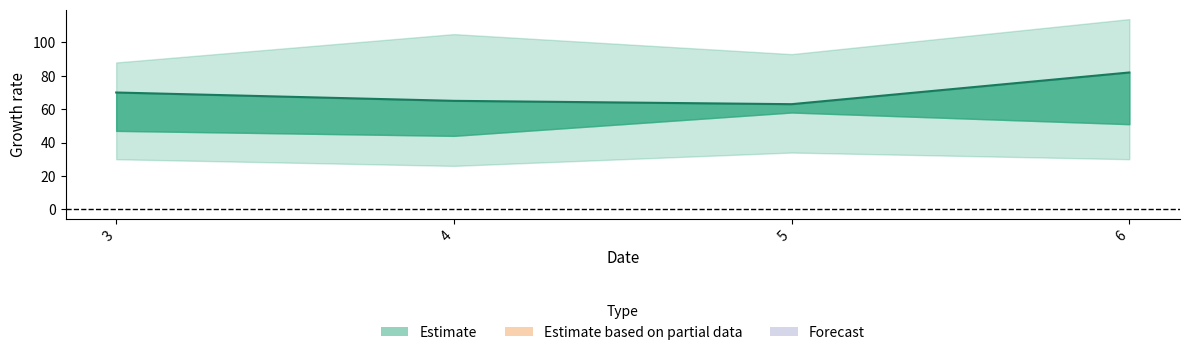

True or false: Estimate_lower has a value of 47 at 3.

True